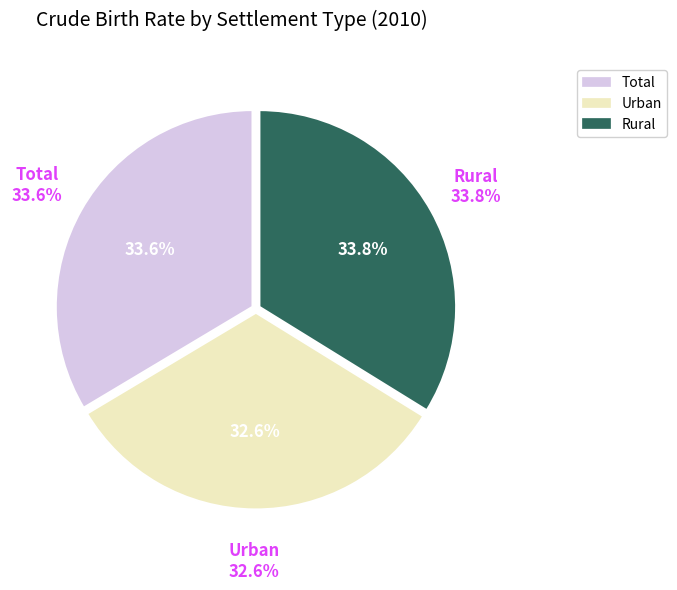

What percentage is the Total slice, to the nearest percent?

34%